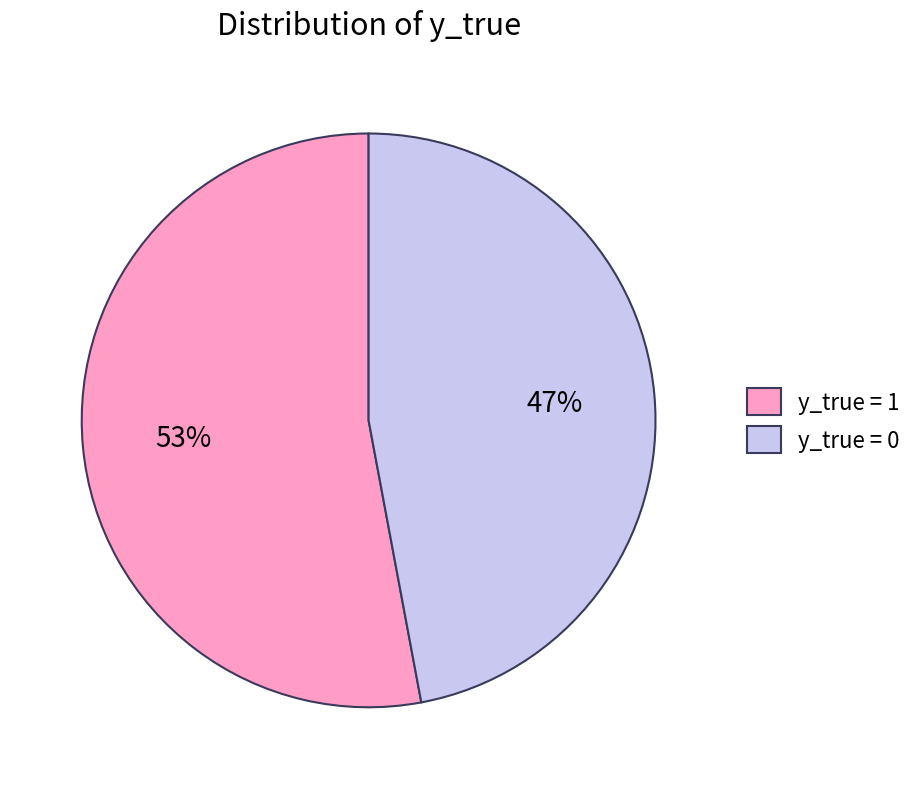

How many slices are in this pie chart?

2